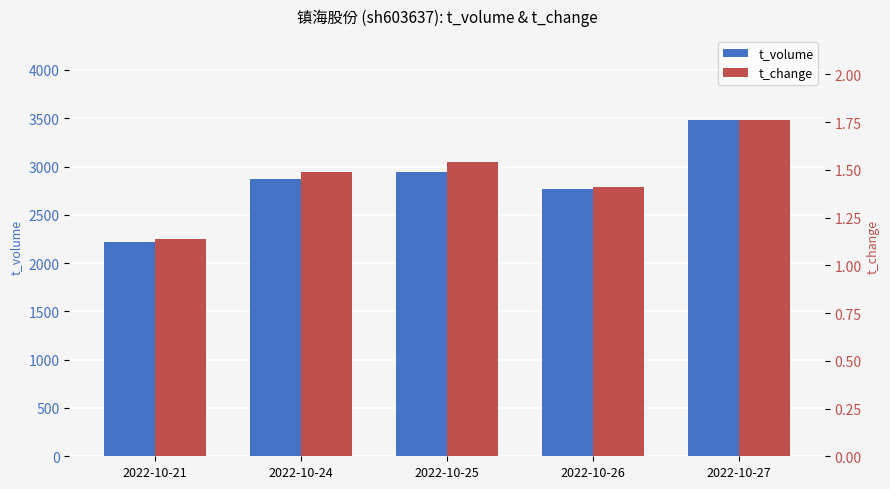

What is the value of the t_volume bar at the 4th from the left?

2768.0